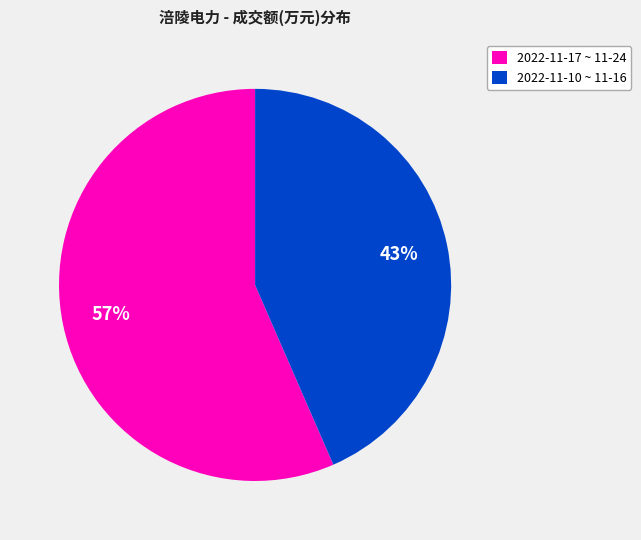

Rank the categories by value from highest to lowest.

2022-11-17 ~ 11-24, 2022-11-10 ~ 11-16